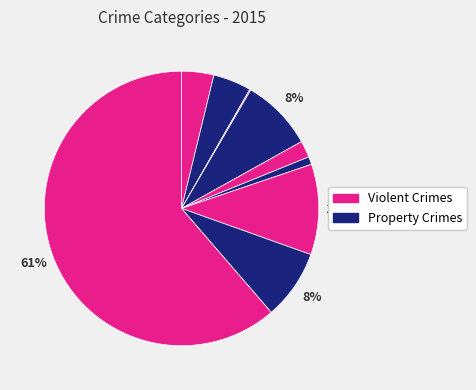

To the nearest percent, what is the difference between the largest and smallest slice percentages?

61%